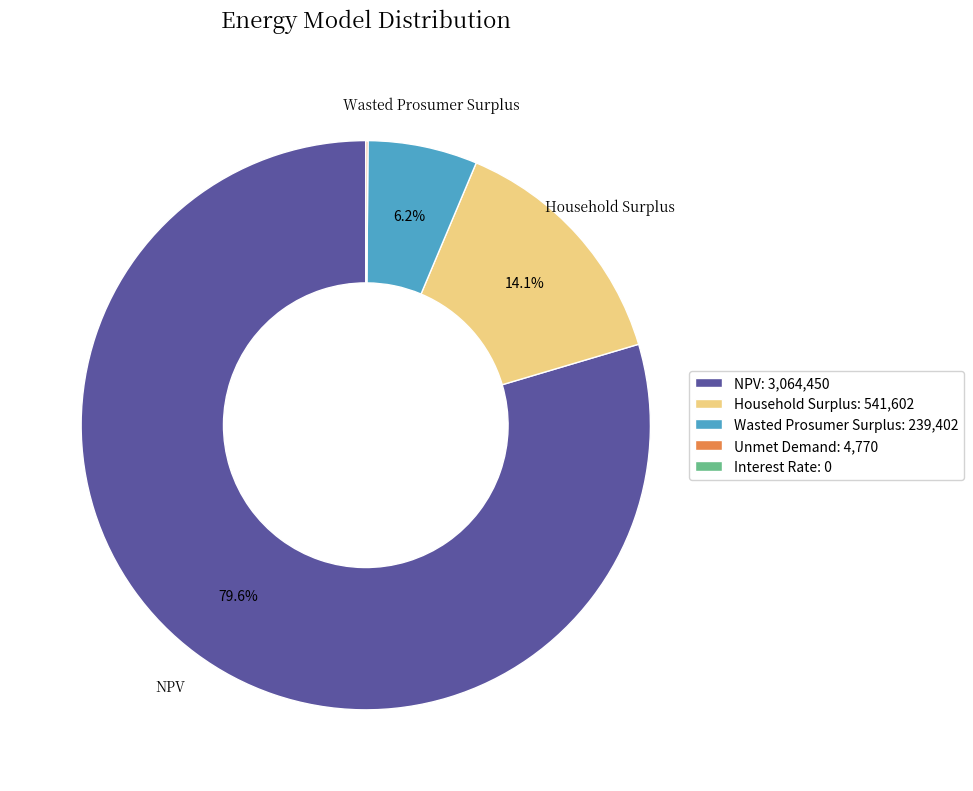

Is there any slice that represents more than half of the pie?

Yes